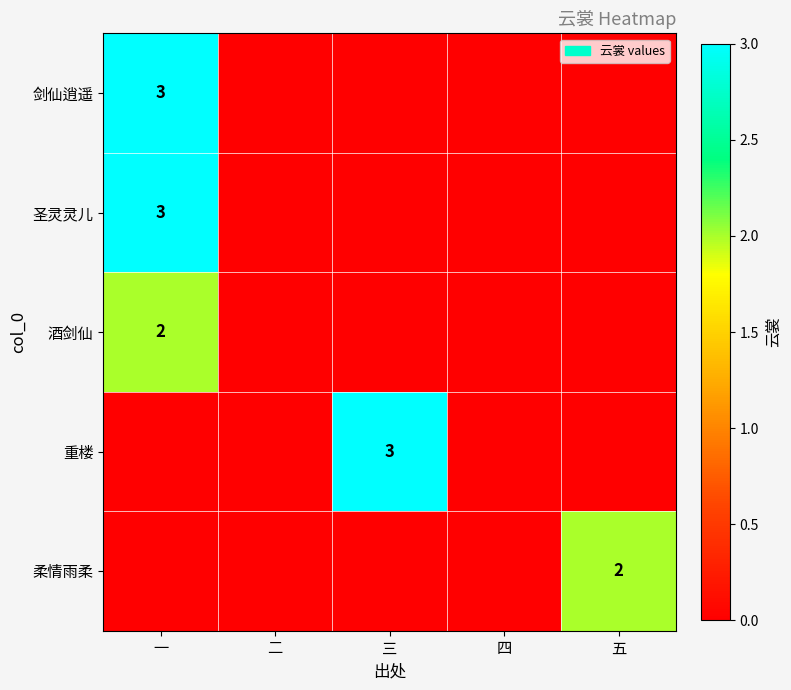

Is it true that 重楼 equals 3 at 三?

True